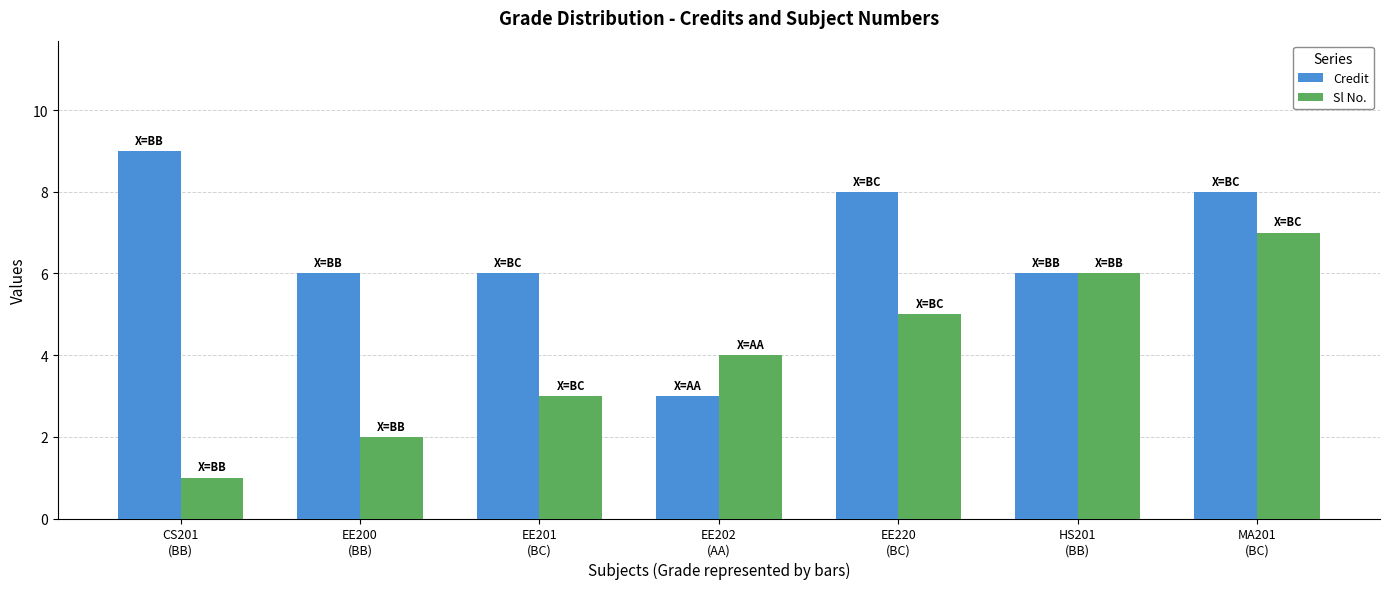

Read the Credit value at HS201
(BB).

6